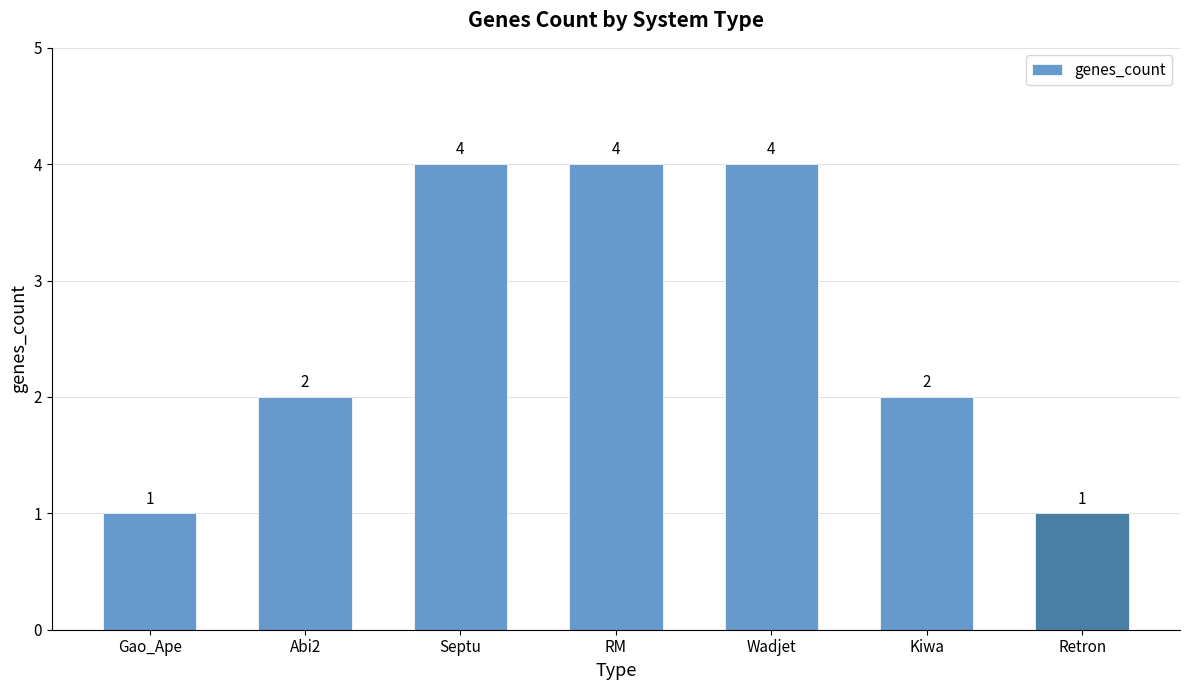

Which has a higher value, Abi2 or Septu?

Septu